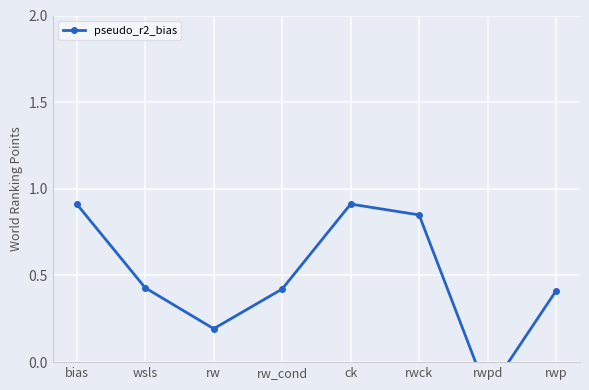

What is the difference between the maximum and minimum values?

1.1